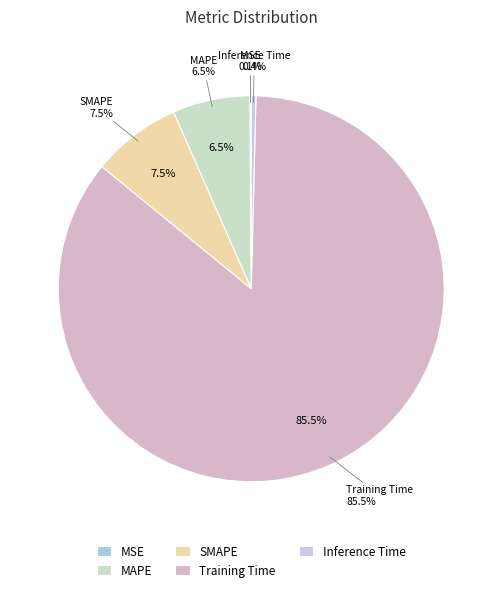

How many segments does this pie chart have?

5